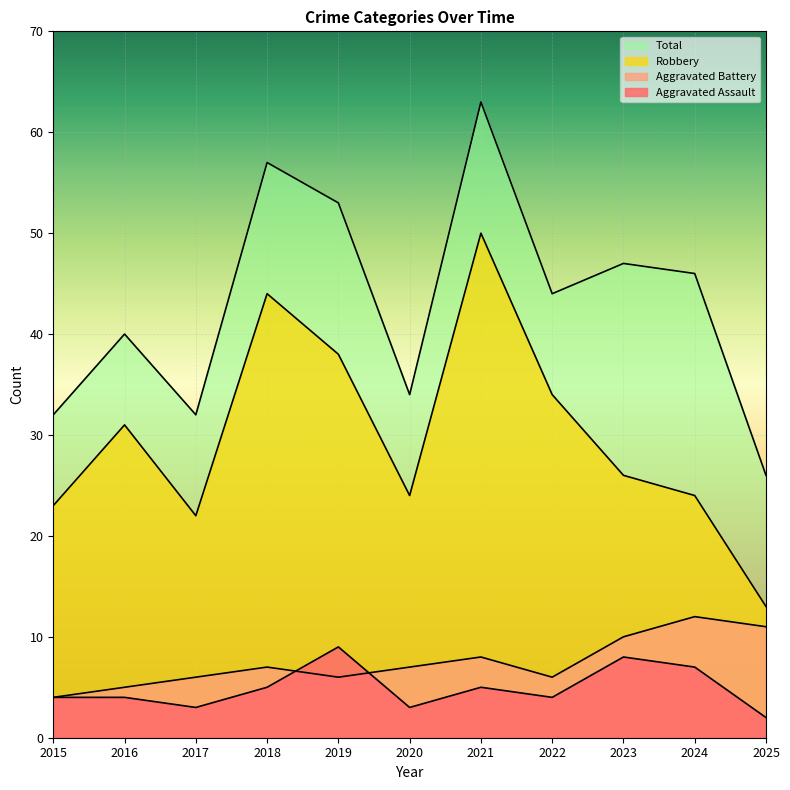

Which series has the largest range (max minus min)?

Robbery